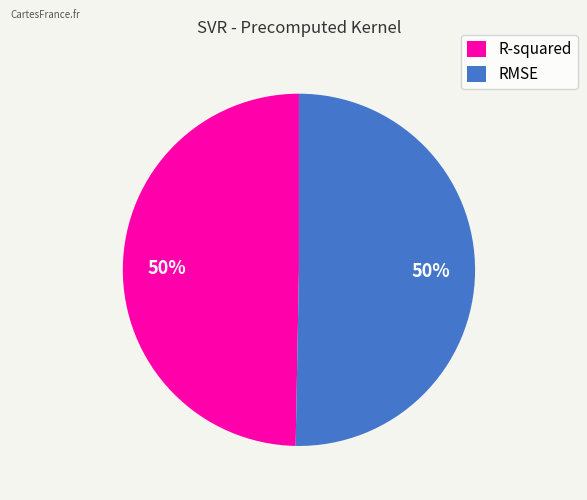

Approximately how many times larger is the value at R-squared compared to RMSE?

1.0